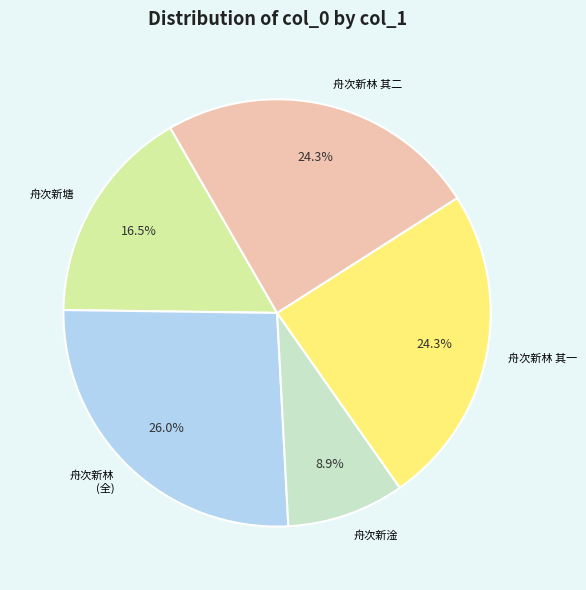

To the nearest percent, what is the difference between the largest and smallest slice percentages?

17%